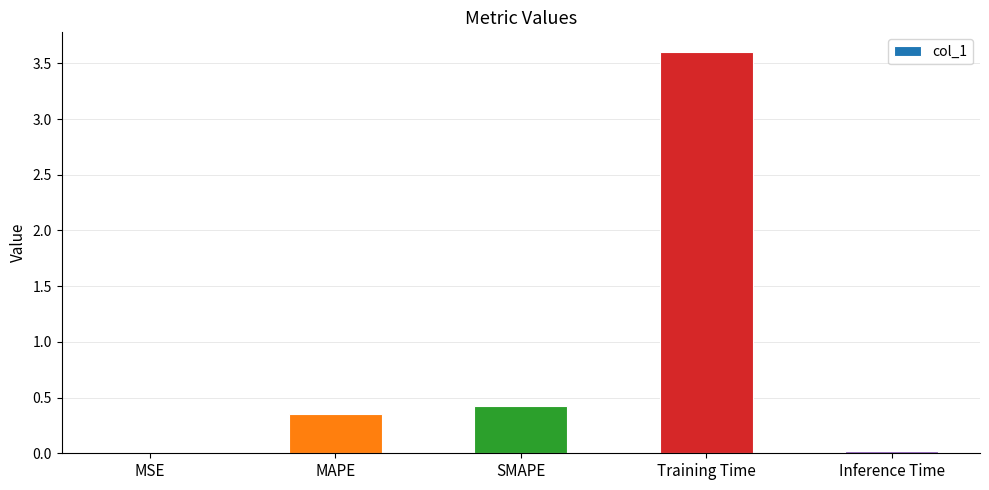

Between Training Time and MAPE, which is larger?

Training Time